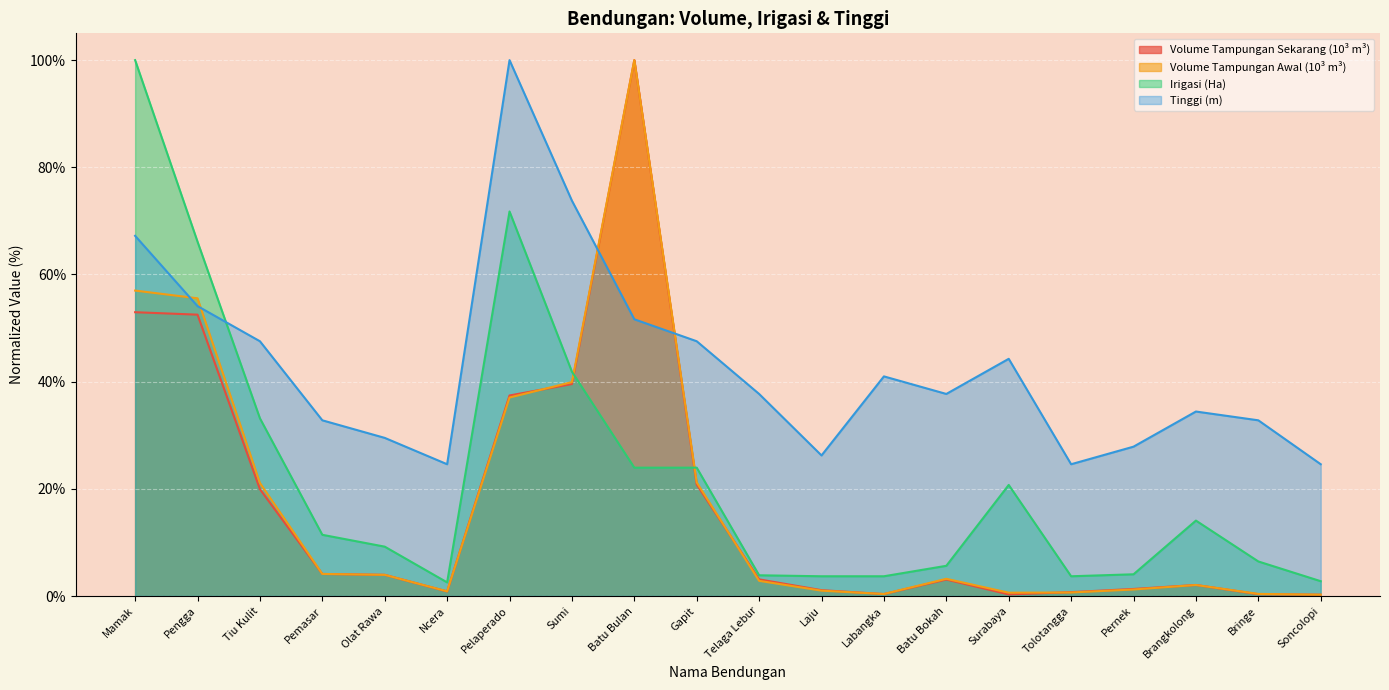

Which series has the largest range (max minus min)?

Volume Tampungan Awal (10³ m³)